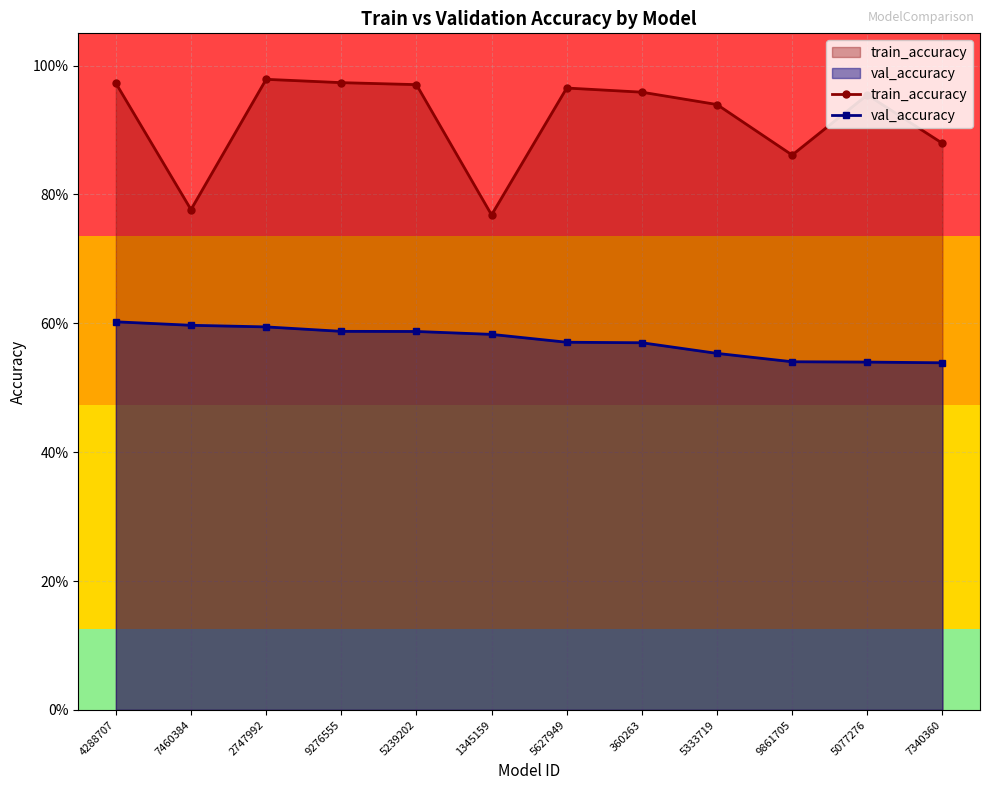

List the series in order of their peak value, highest first.

train_accuracy, val_accuracy